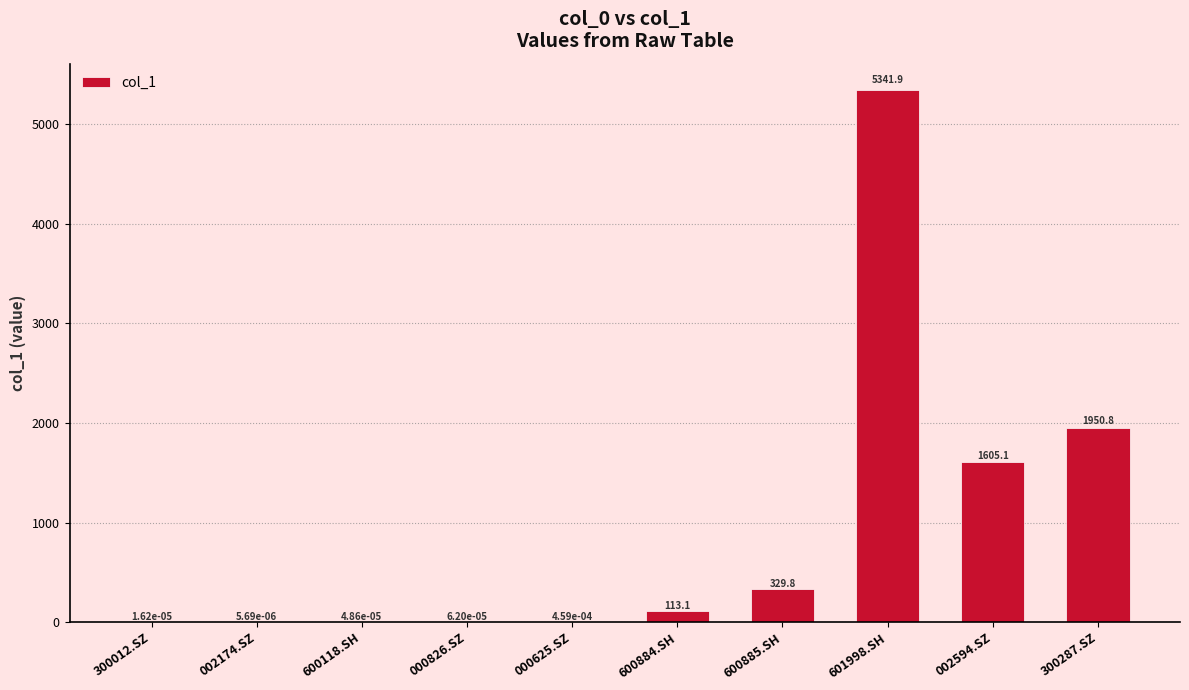

What is the maximum value shown in the chart?

5341.9